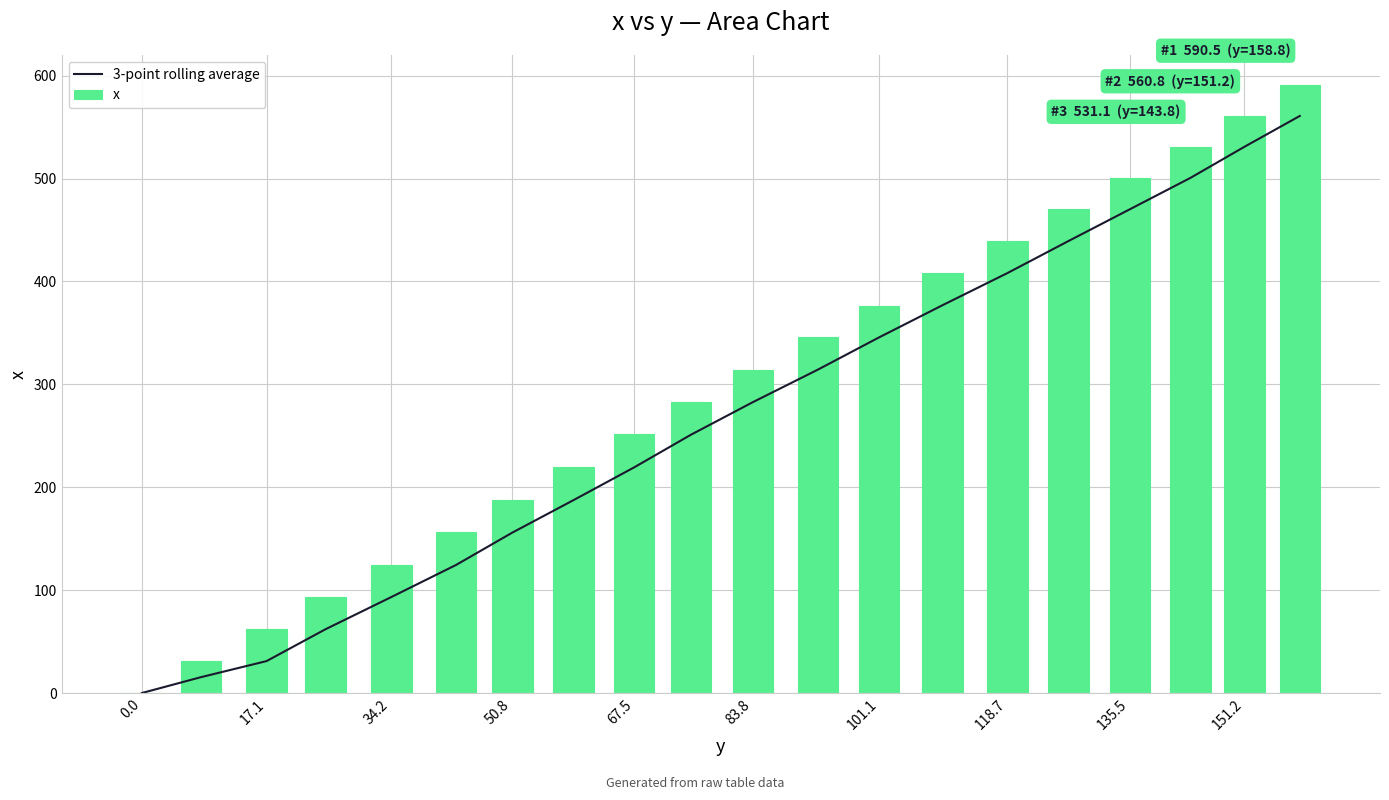

How many data points in x are above 314?

10